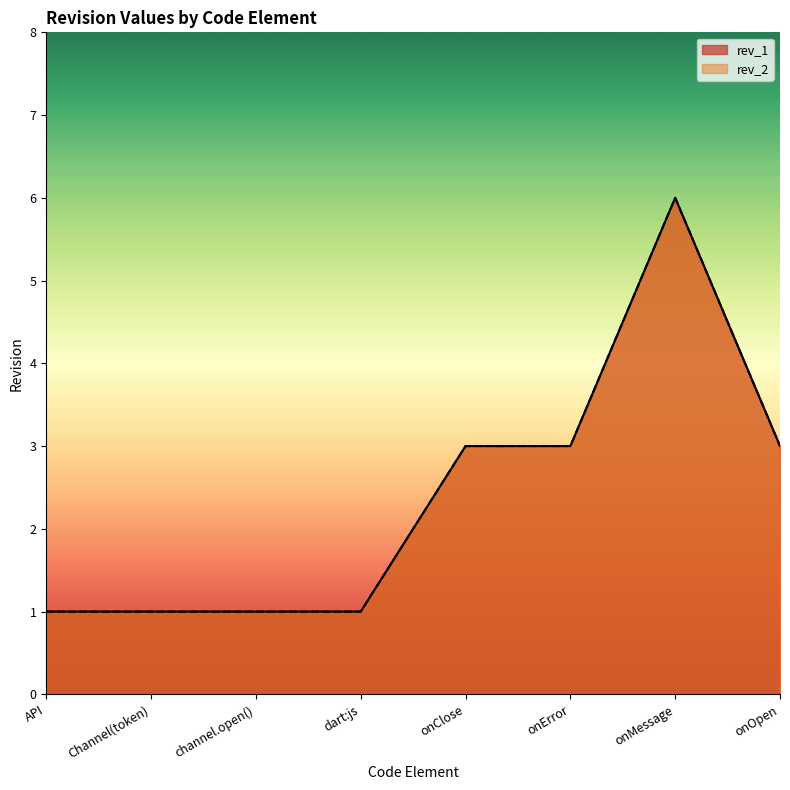

What is the highest value of the rev_1 series?

6